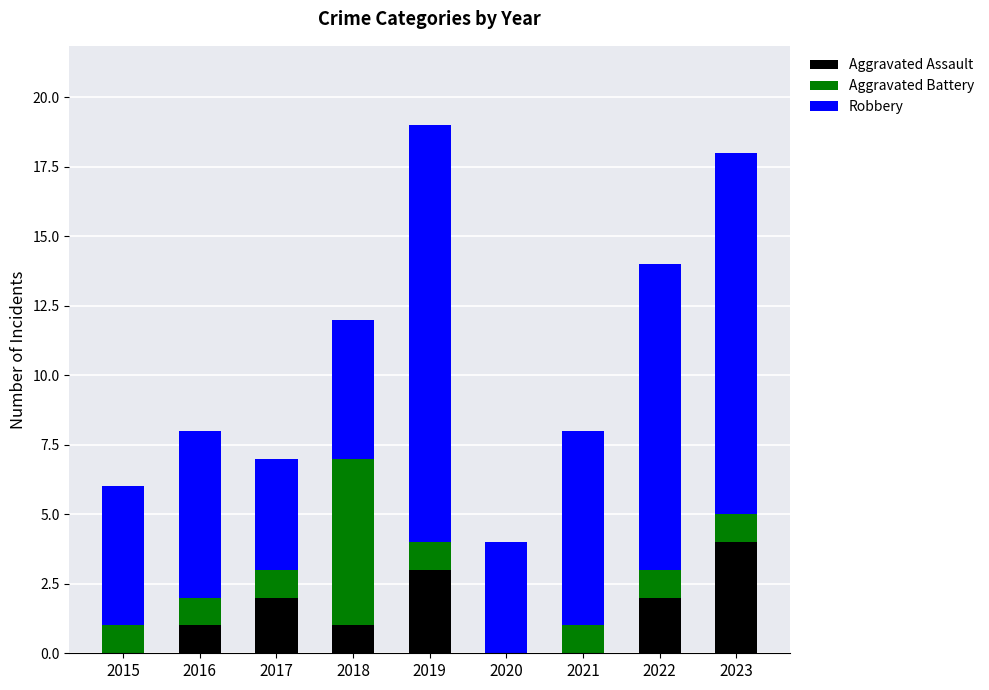

At which category is the sum across all series the highest?

2019